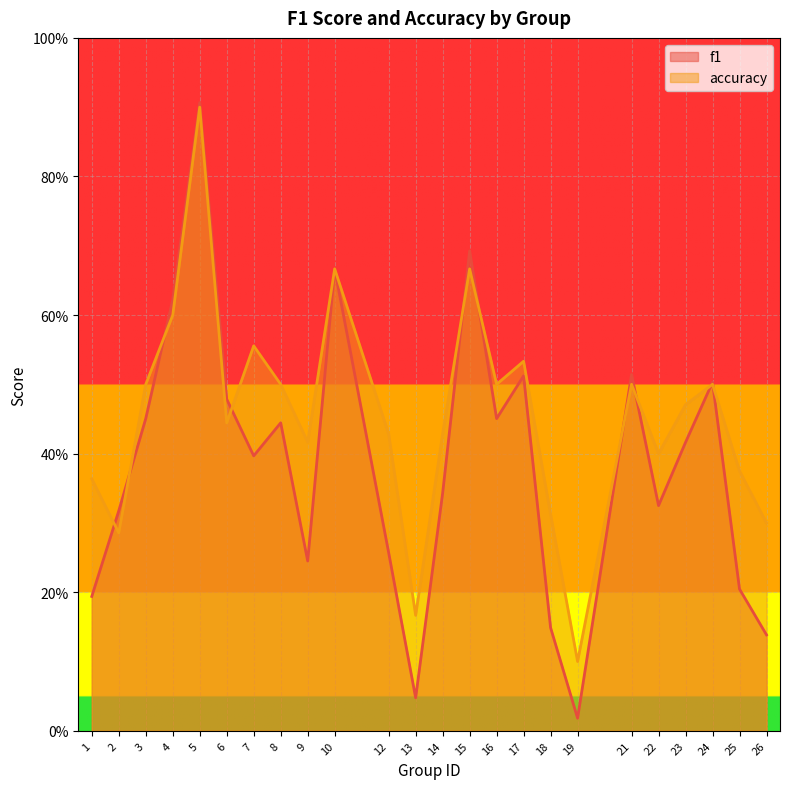

Is it true that f1 equals 0.1 at 9?

False